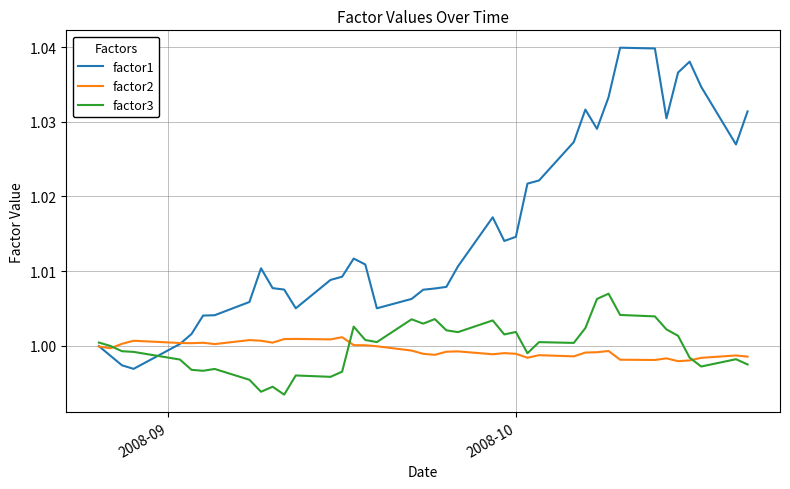

Rank the series by their maximum value, from highest to lowest.

factor1, factor3, factor2